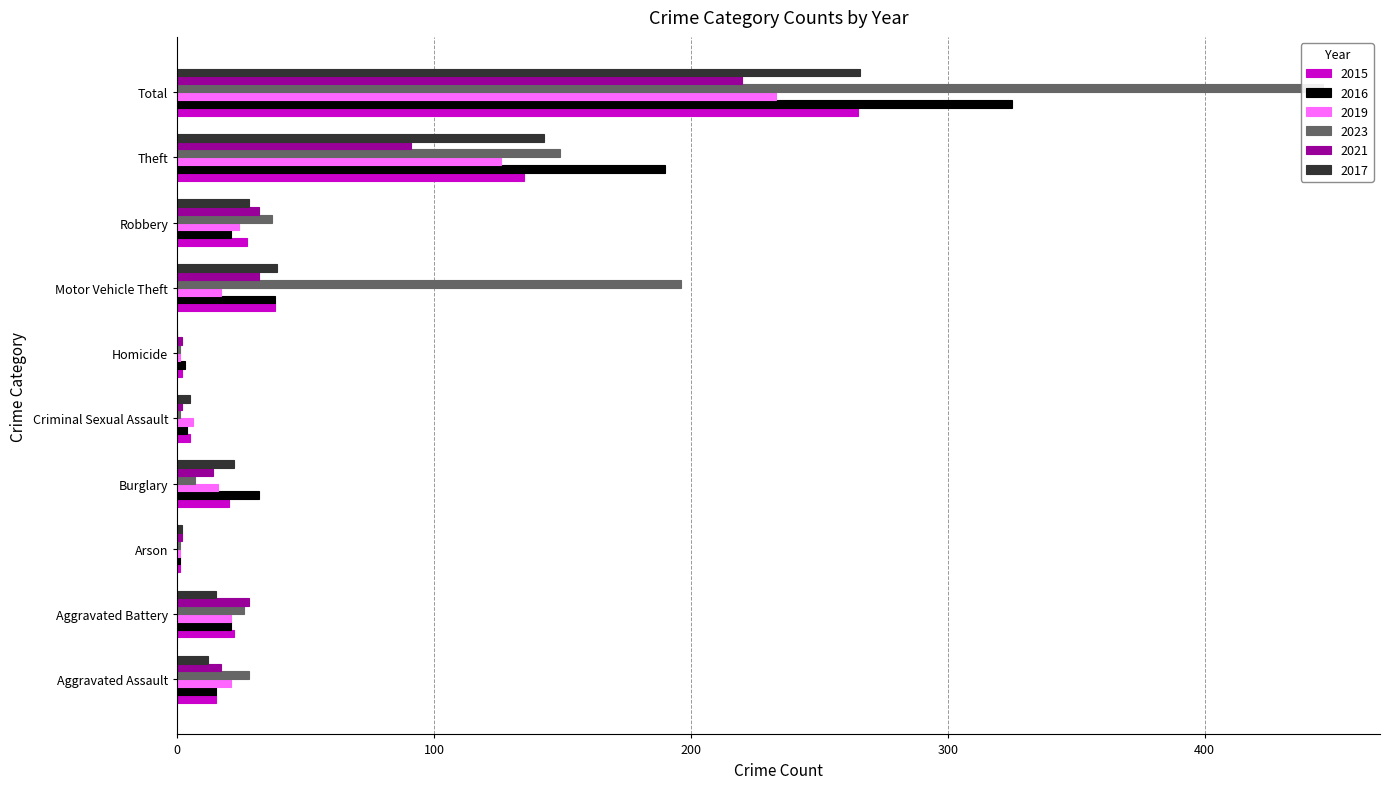

What is the sum of the 2021 values at Arson and Total?

222